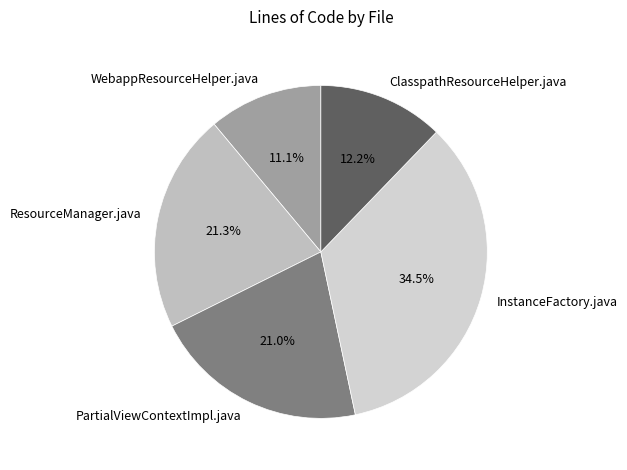

Does any single category account for the majority?

No